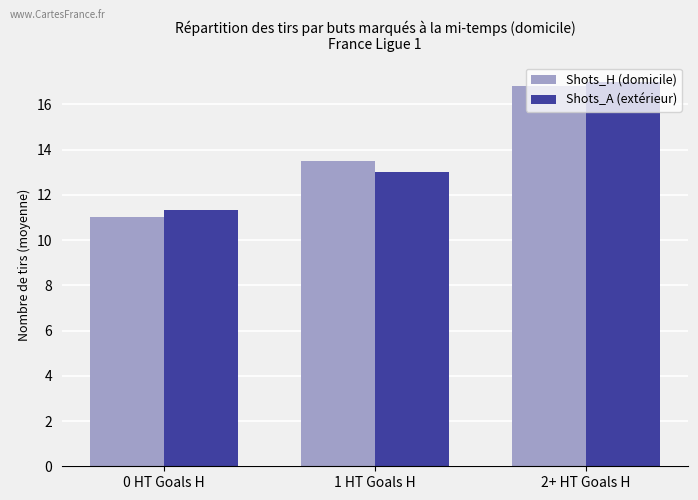

What position from the left is 1 HT Goals H?

2